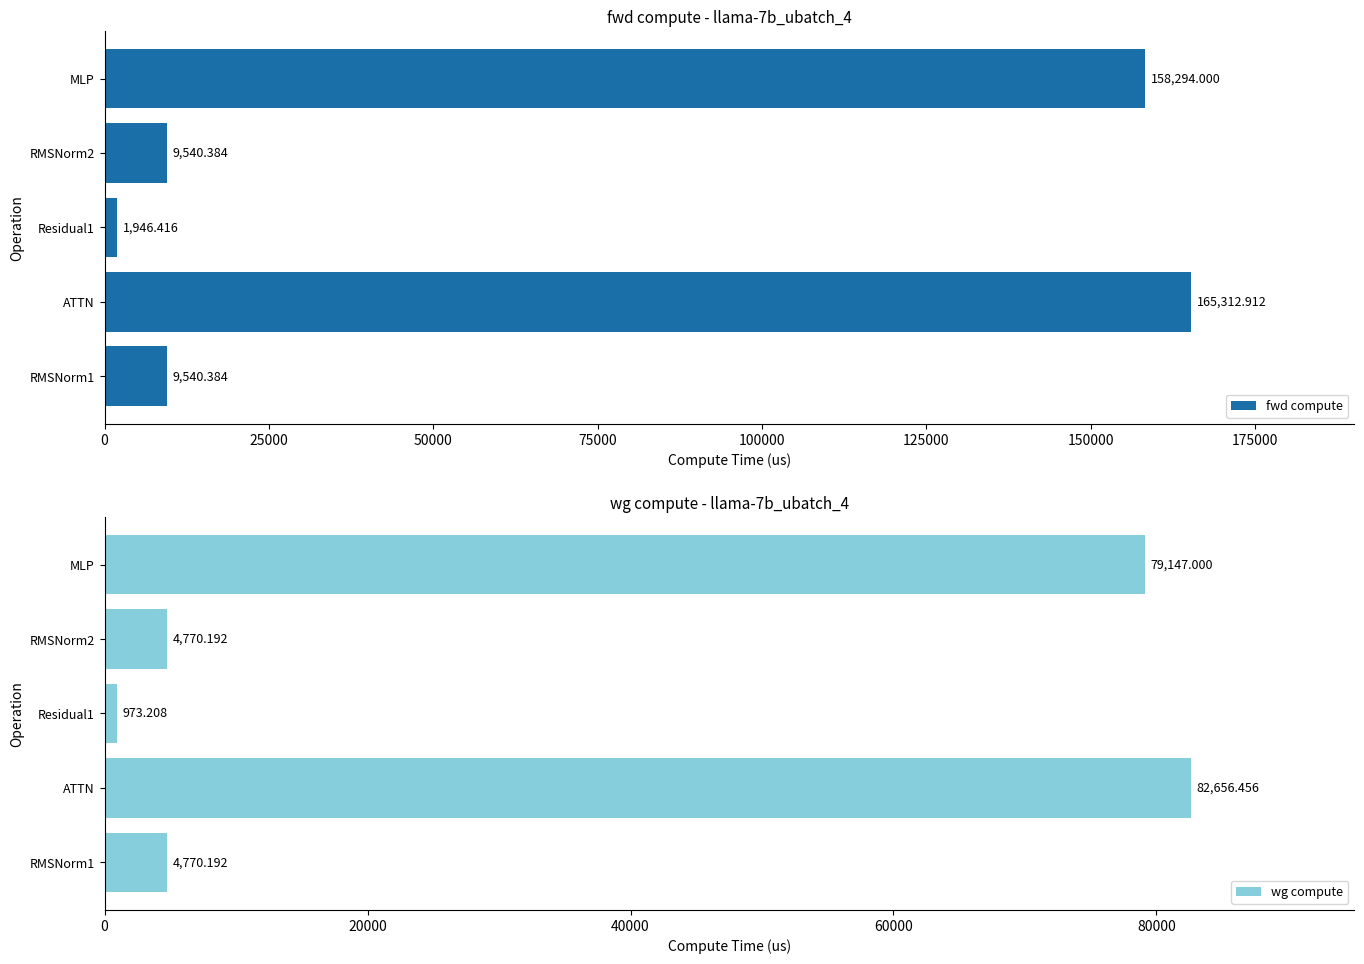

What are all the series names shown in the legend?

fwd compute, wg compute